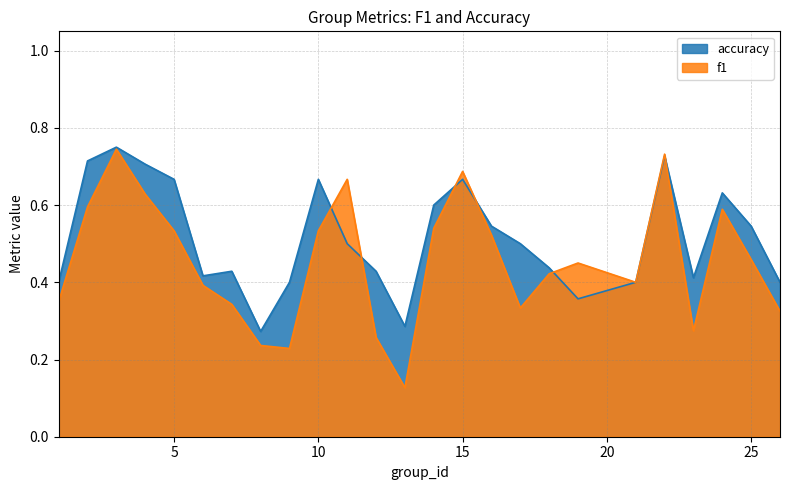

What is the sum of all f1 values?

11.4